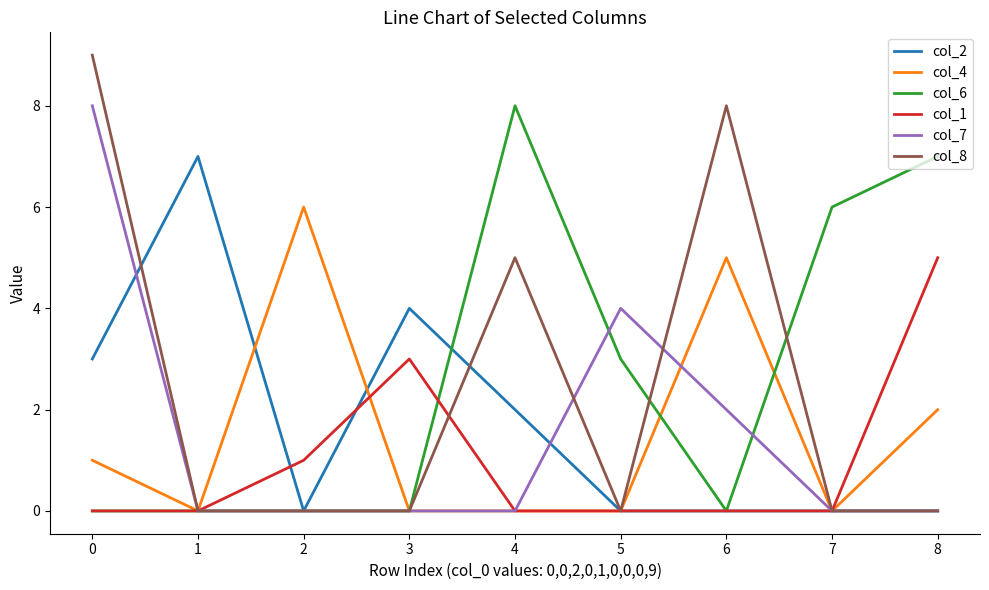

Reading left to right, list all the values displayed in this chart.

col_2: 0=3	1=7	2=0	3=4	4=2	5=0	6=0	7=0	8=0
col_4: 0=1	1=0	2=6	3=0	4=0	5=0	6=5	7=0	8=2
col_6: 0=0	1=0	2=0	3=0	4=8	5=3	6=0	7=6	8=7
col_1: 0=0	1=0	2=1	3=3	4=0	5=0	6=0	7=0	8=5
col_7: 0=8	1=0	2=0	3=0	4=0	5=4	6=2	7=0	8=0
col_8: 0=9	1=0	2=0	3=0	4=5	5=0	6=8	7=0	8=0